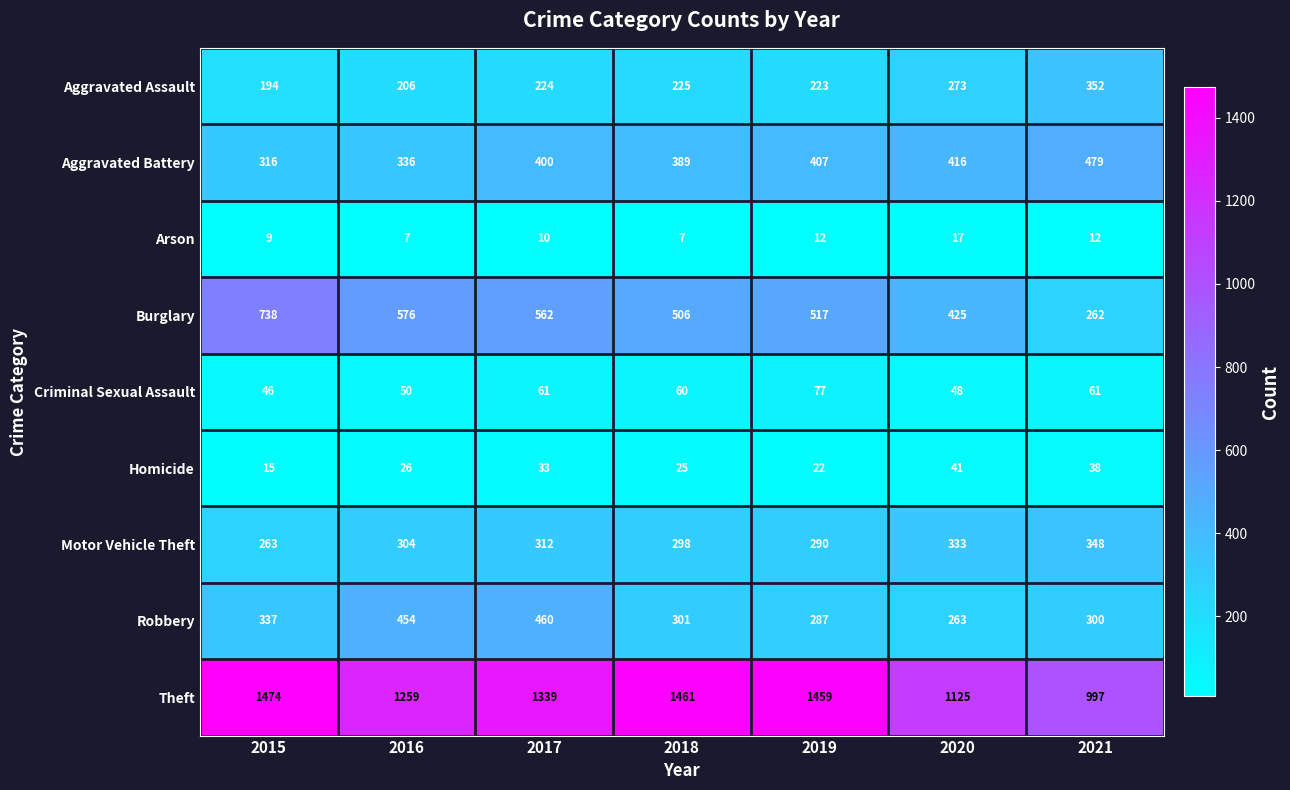

The value of Homicide at 2020 is 14. True or false?

False